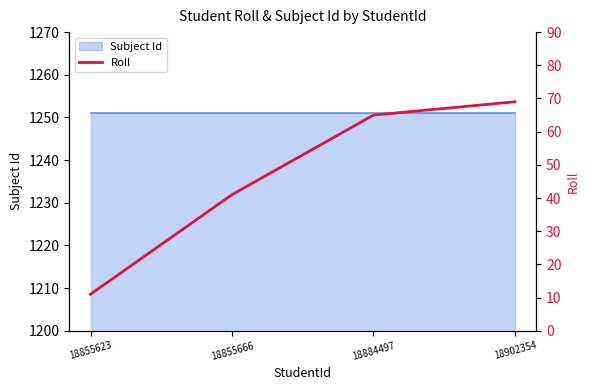

The chart shows a value of 123 at 18902354. True or false?

False